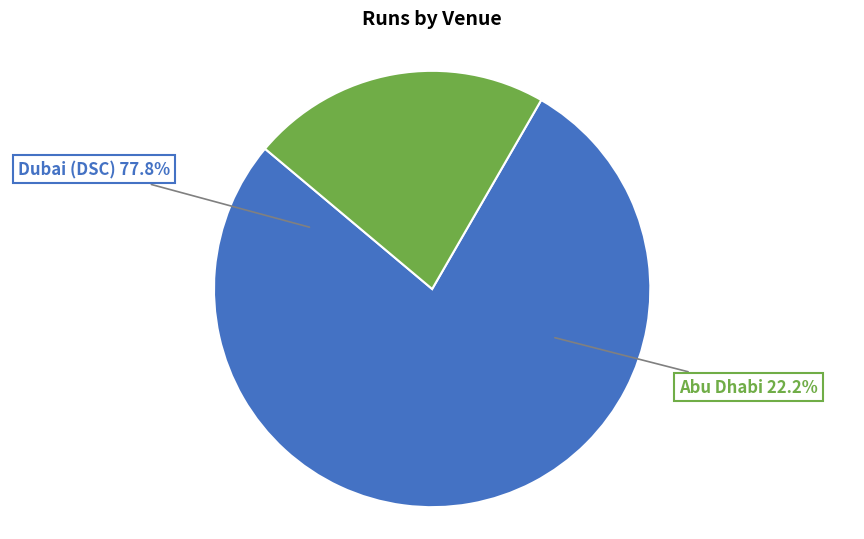

To the nearest percent, what portion does Abu Dhabi represent?

22%